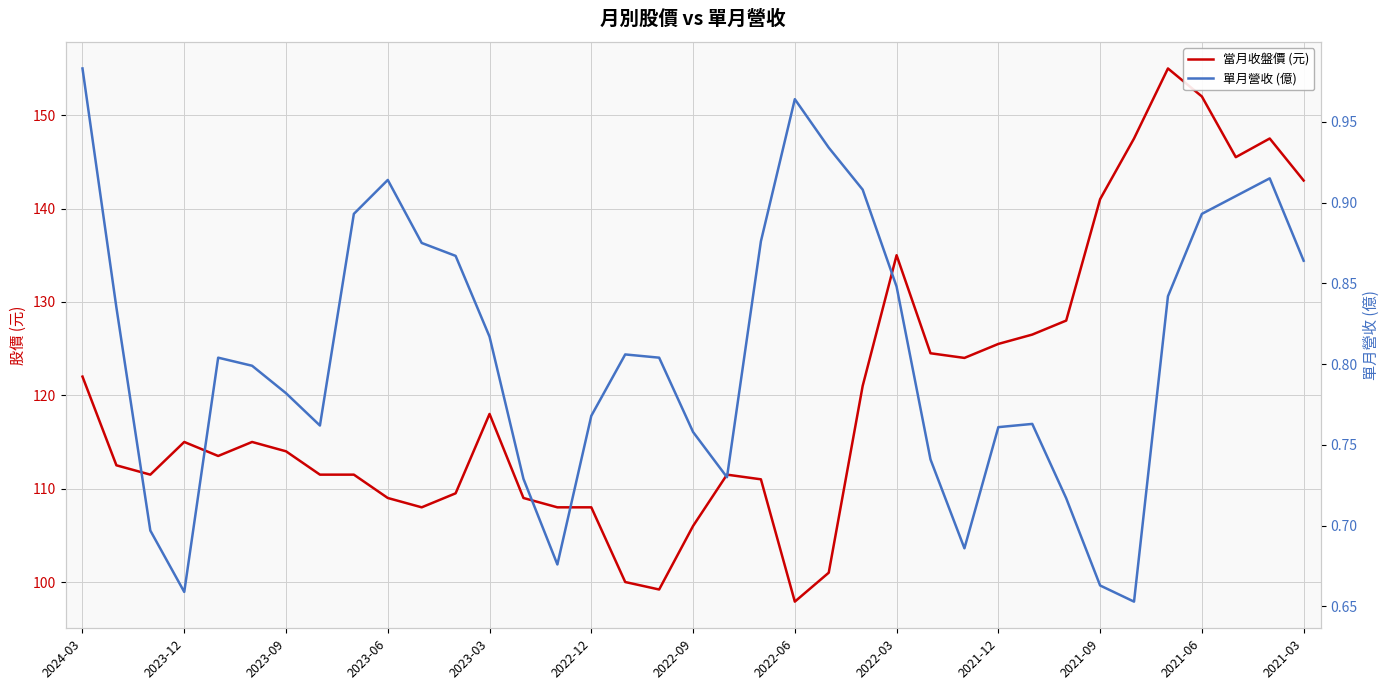

What is the average value of the 單月營收 (億) series?

0.8